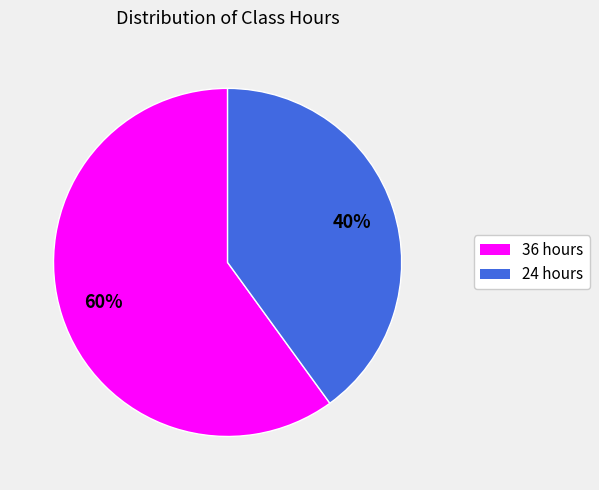

Do 24 and 36 together represent more than half of the pie?

Yes